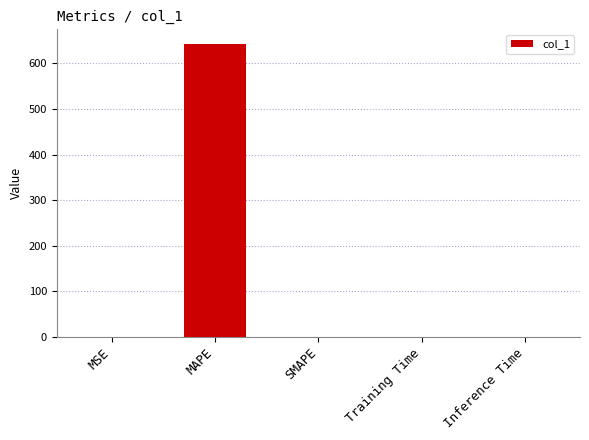

At which category does the chart reach its peak across all series?

MAPE